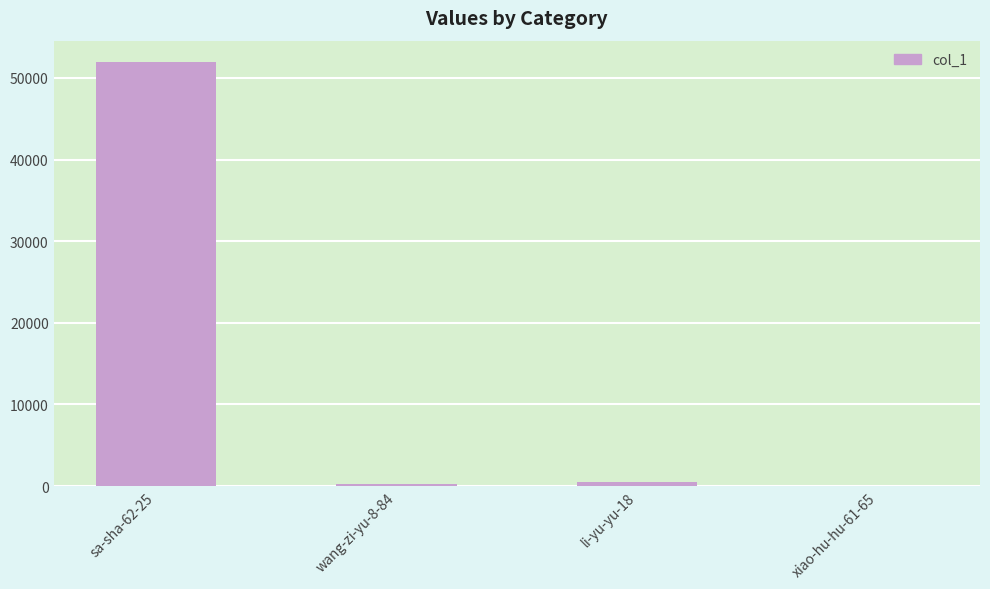

Between sa-sha-62-25 and wang-zi-yu-8-84, which is larger?

sa-sha-62-25